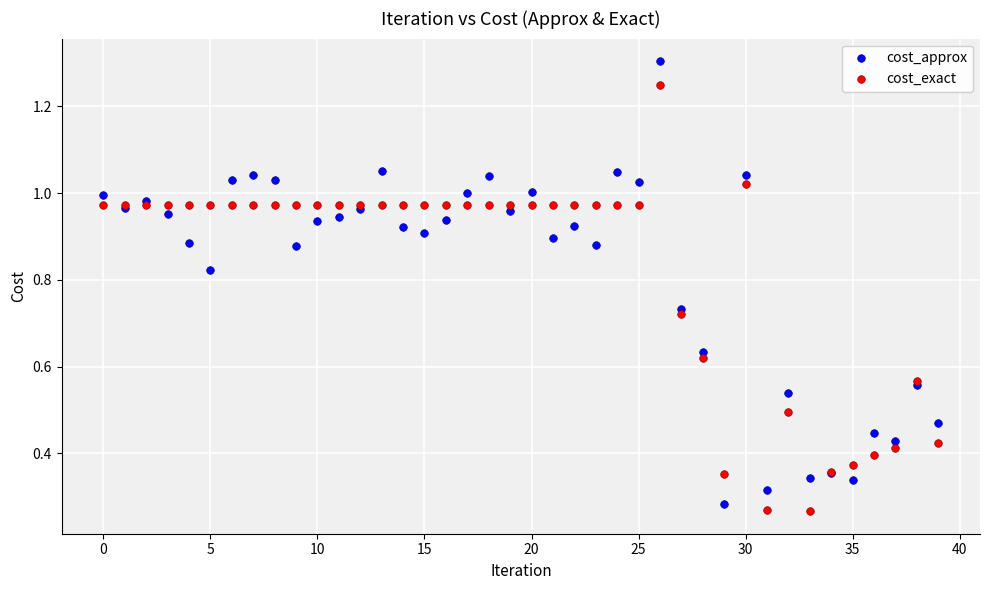

Which series has the largest Y range (max minus min)?

cost_approx